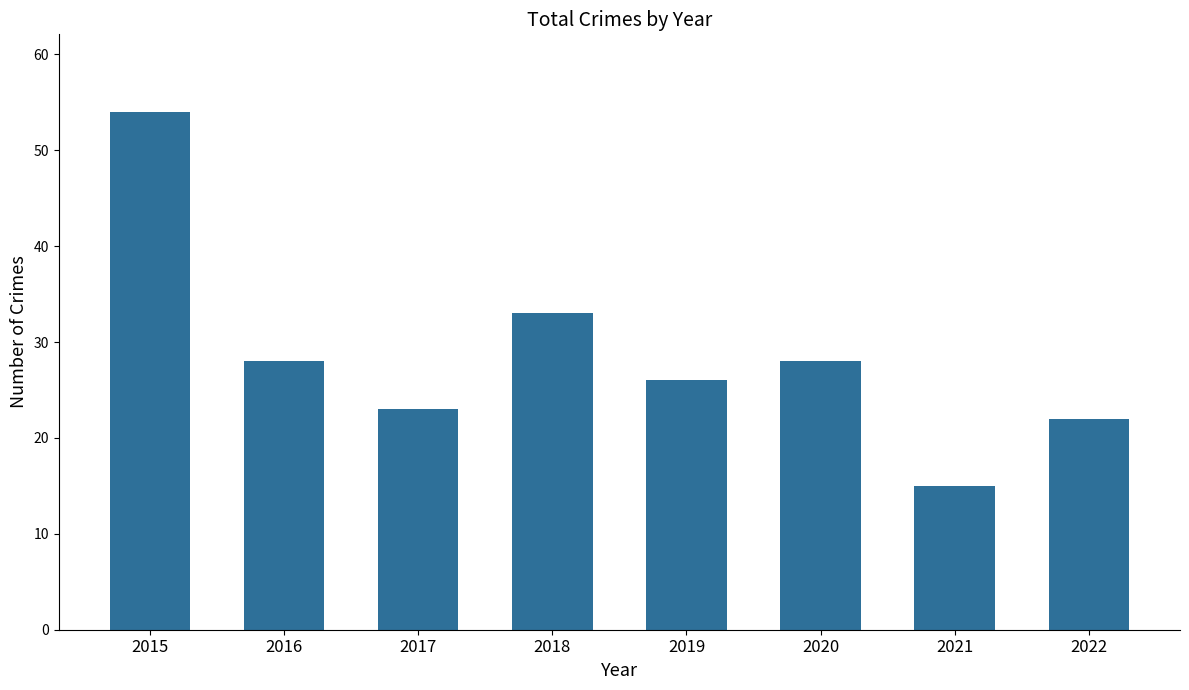

Between 2017 and 2020, which is larger?

2020